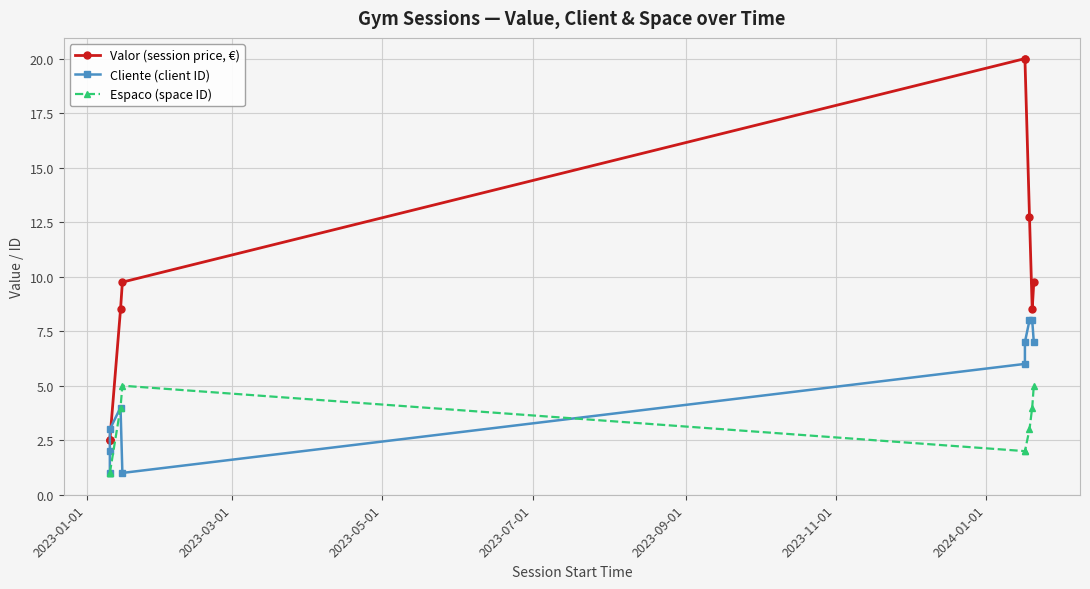

True or false: Valor (session price, €) and Espaco (space ID) intersect in this chart.

False